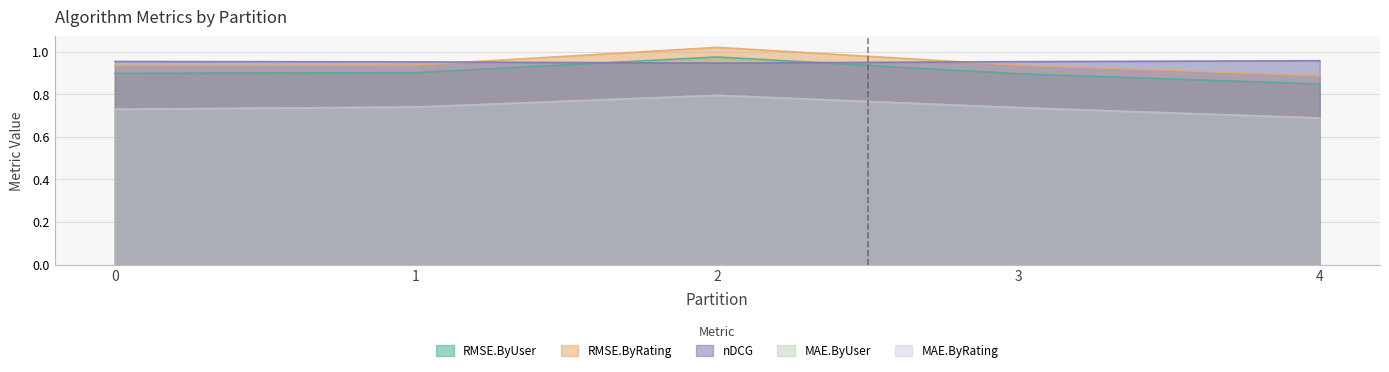

Reading left to right, extract all data points from this chart.

RMSE.ByUser: 0.9	0.9	1.0	0.9	0.8
RMSE.ByRating: 0.9	0.9	1.0	0.9	0.9
nDCG: 1.0	1.0	0.9	1.0	1.0
MAE.ByUser: 0.7	0.7	0.8	0.7	0.7
MAE.ByRating: 0.7	0.7	0.8	0.7	0.7